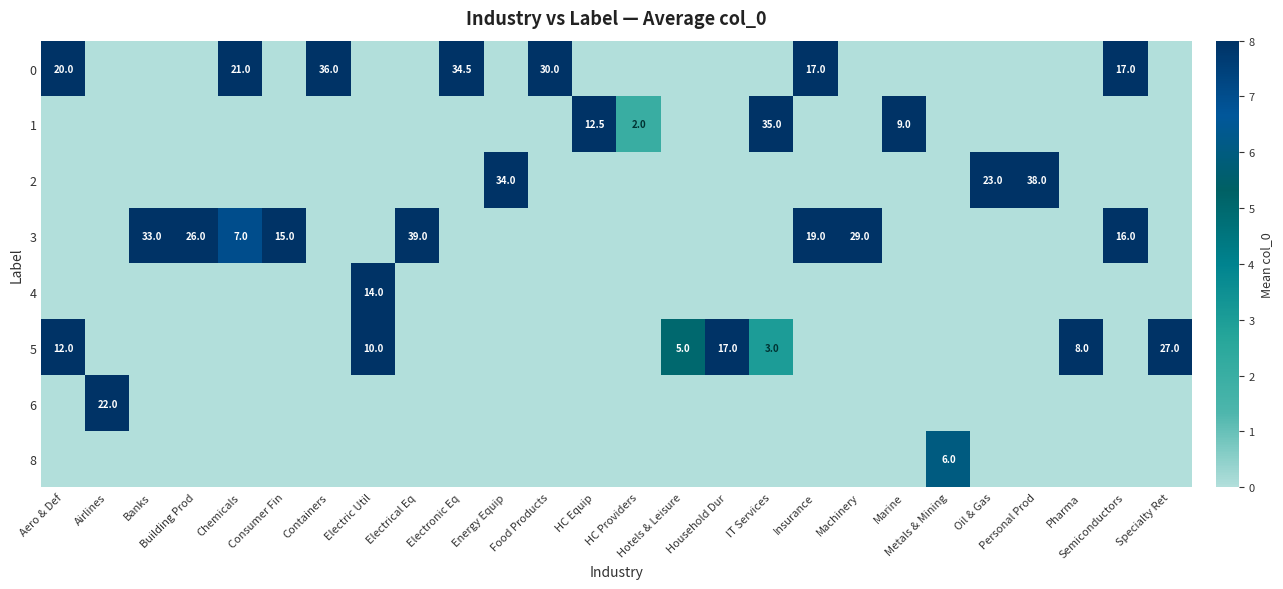

True or false: 5 has a value of -15.7 at Food Products.

False